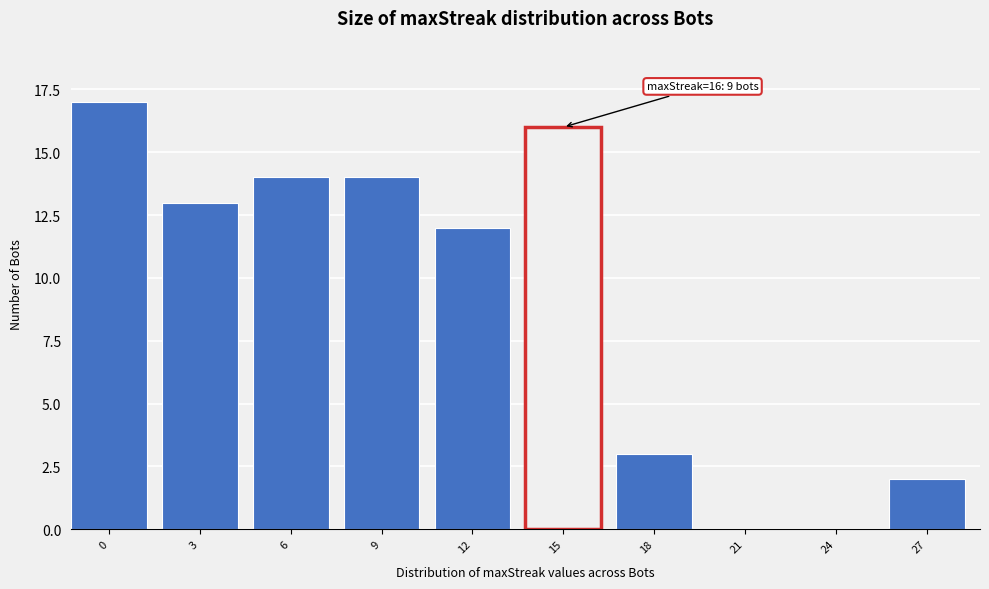

Reading left to right, extract all data points from this chart.

0=17	3=13	6=14	9=14	12=12	15=16	18=3	21=0	24=0	27=2